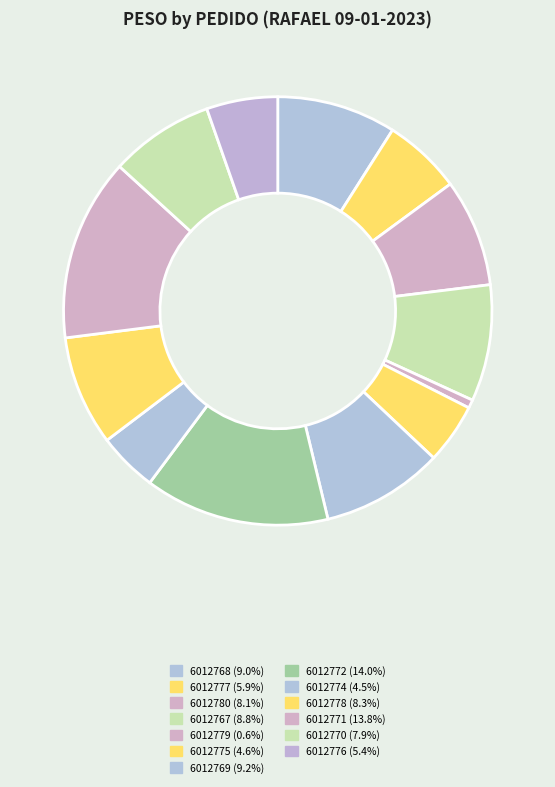

How many slices are in this pie chart?

13